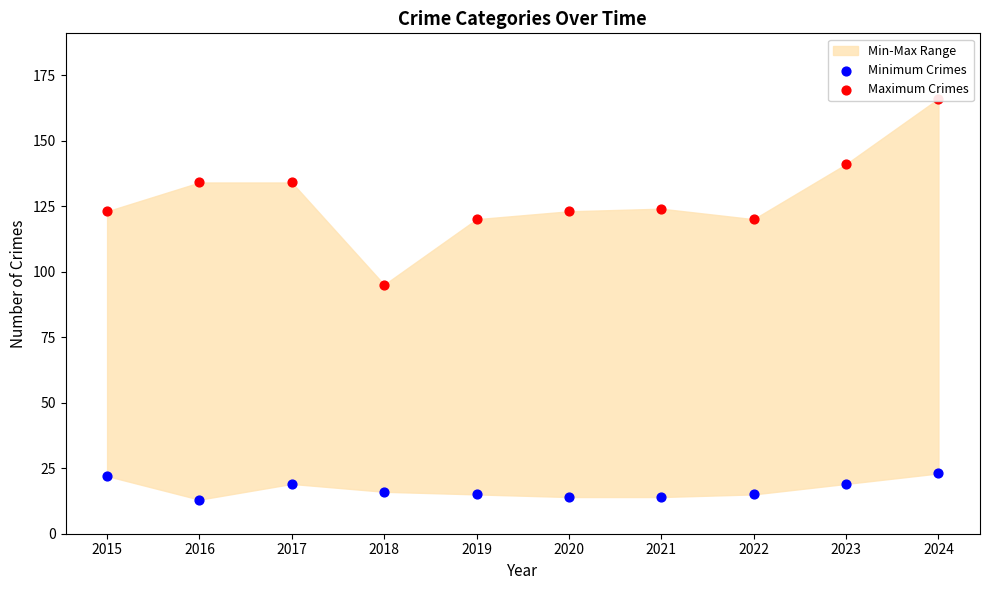

Is the value of Maximum Crimes at 2018 greater than the value of Minimum Crimes at 2015?

Yes